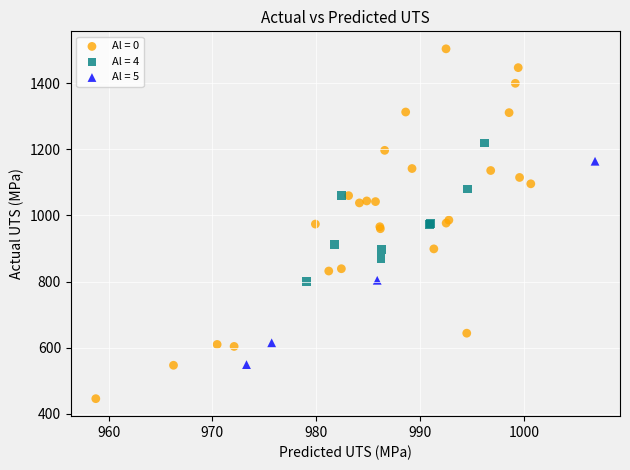

Which series reaches the minimum Y coordinate?

Al = 0